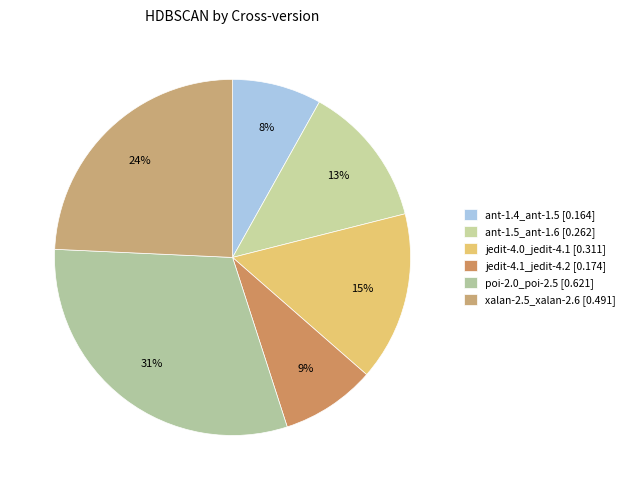

Is the sum of poi-2.0_poi-2.5 and xalan-2.5_xalan-2.6 greater than half?

Yes